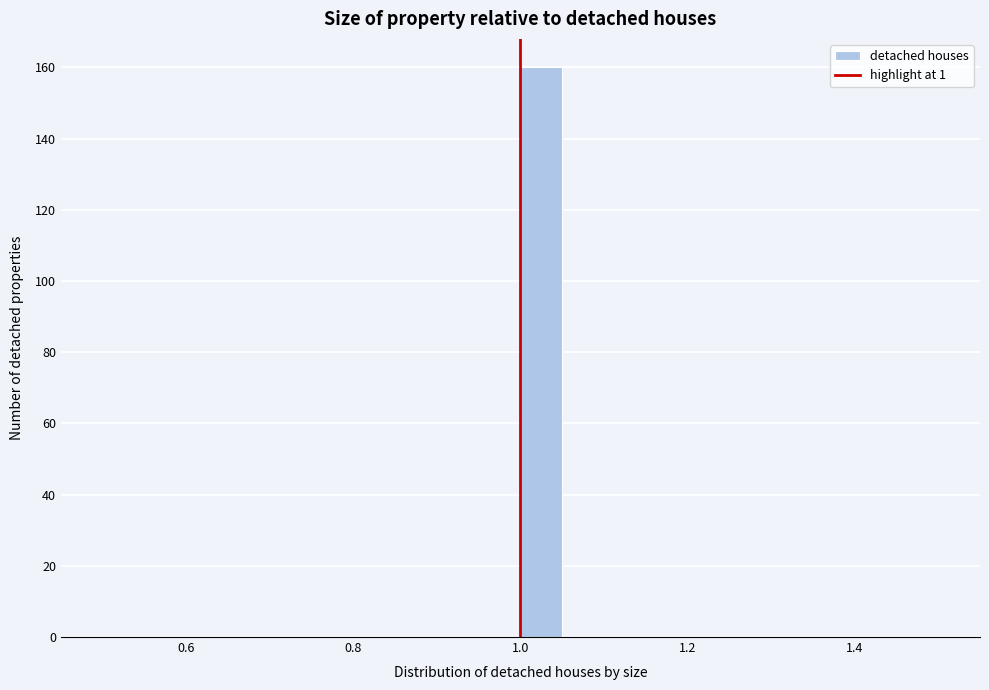

Read against the x-axis, roughly where is the centre of the tallest bar?

1.02